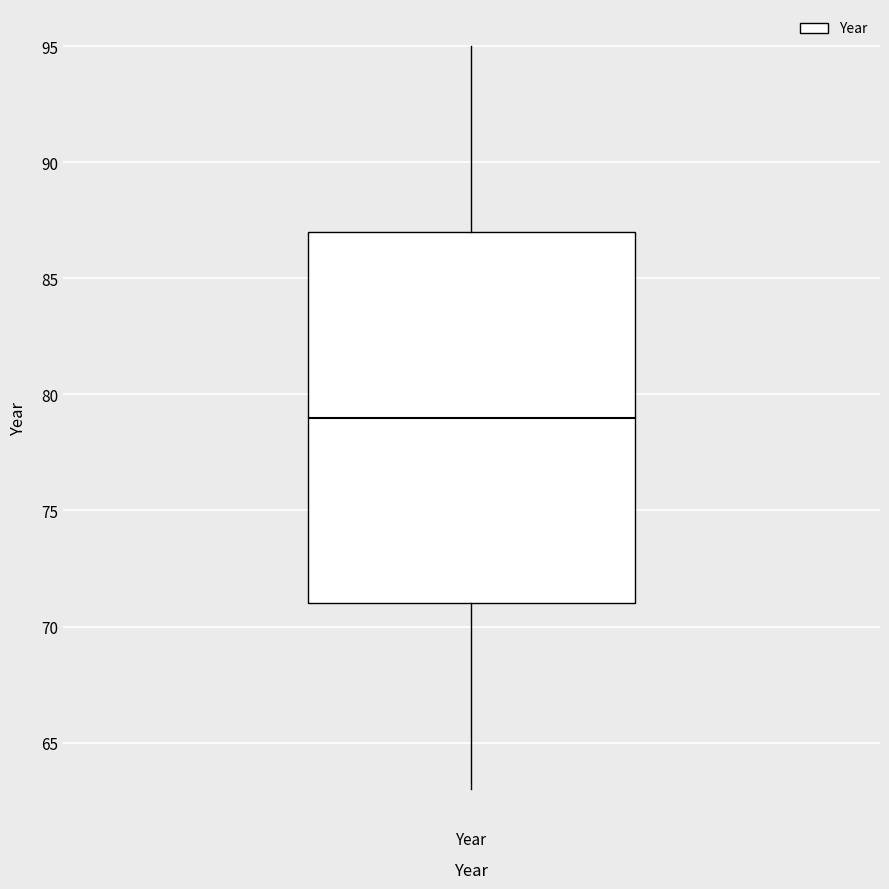

Read this box plot against the y-axis: the position of the median line, the range covered by the box, and the ends of both whiskers. The values are not printed on the chart, so give them approximately, as read against the axis.

median 79, box 71 to 87, whiskers 63 to 95